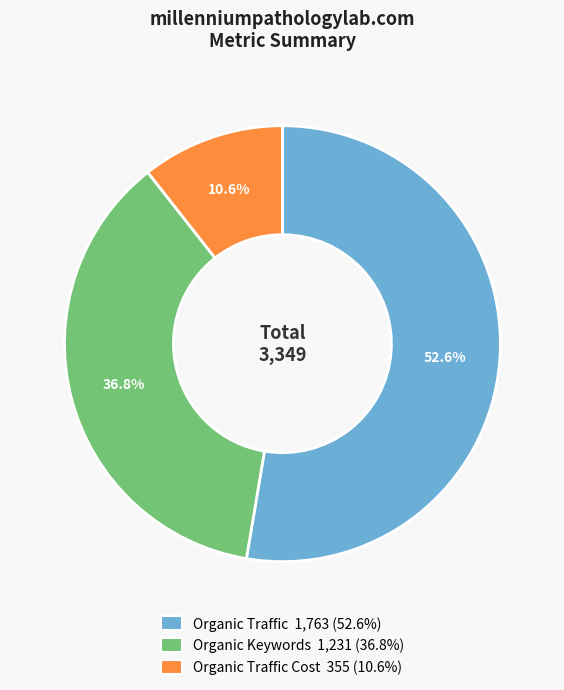

Does Organic Traffic Cost 355 (10.6%) represent more than half of the total?

No